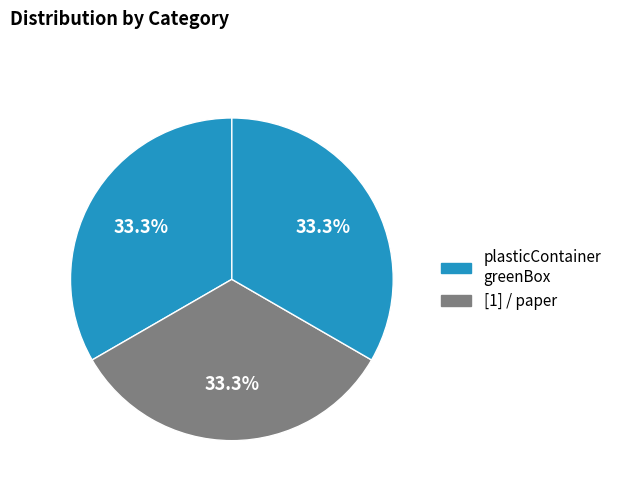

What is the largest slice in the pie chart?

[1]